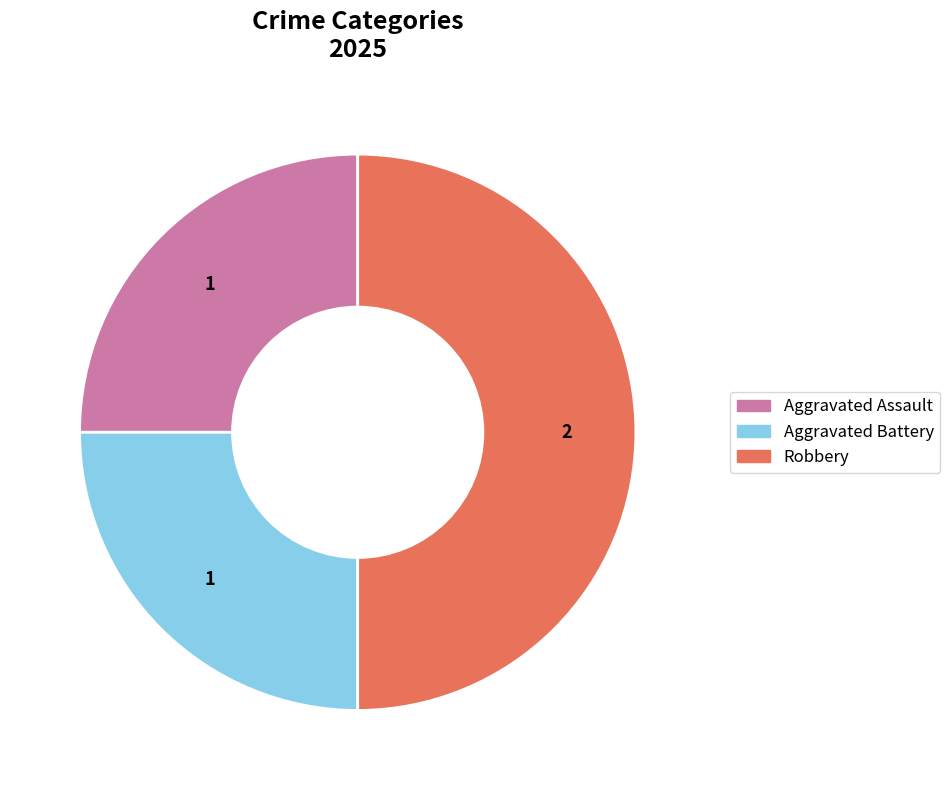

Count the number of slices in the pie.

3